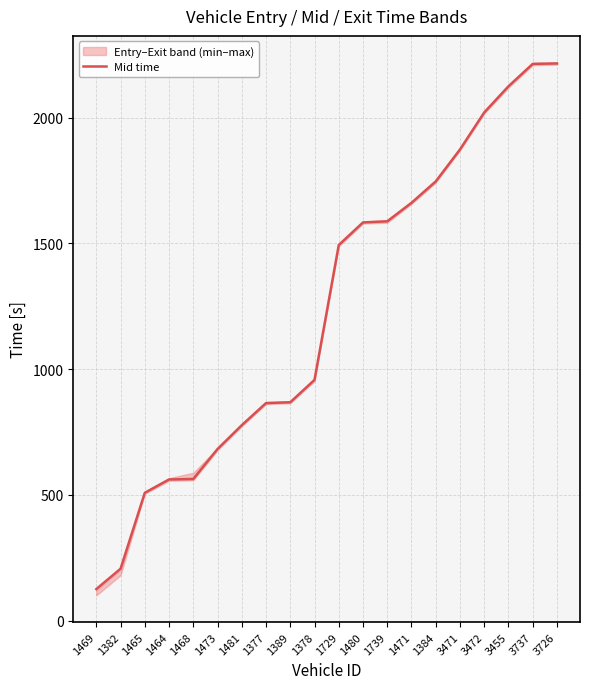

How many lines are shown in the chart?

1